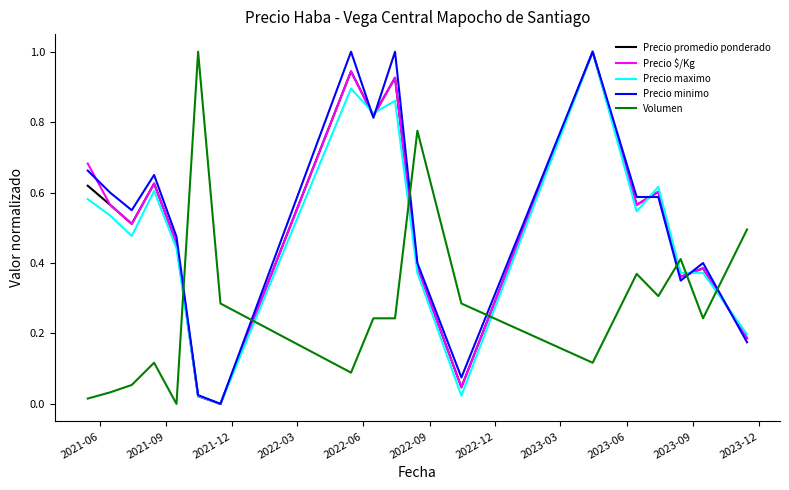

True or false: Volumen and Precio minimo cross at least once.

True